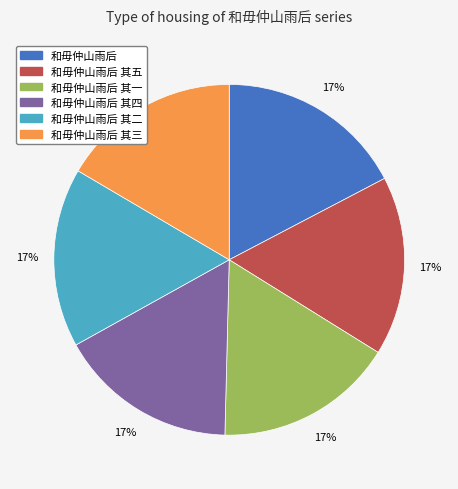

To the nearest percent, what is the average slice percentage?

17%